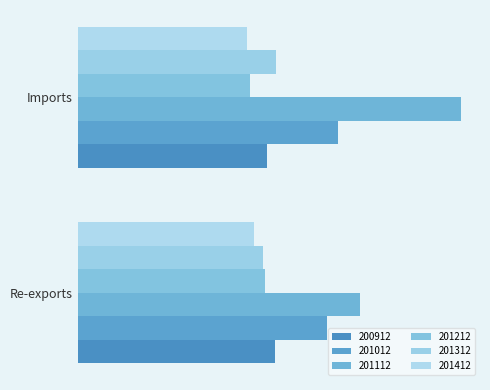

What is the difference between the maximum and minimum values in the 201412 series?

3.1